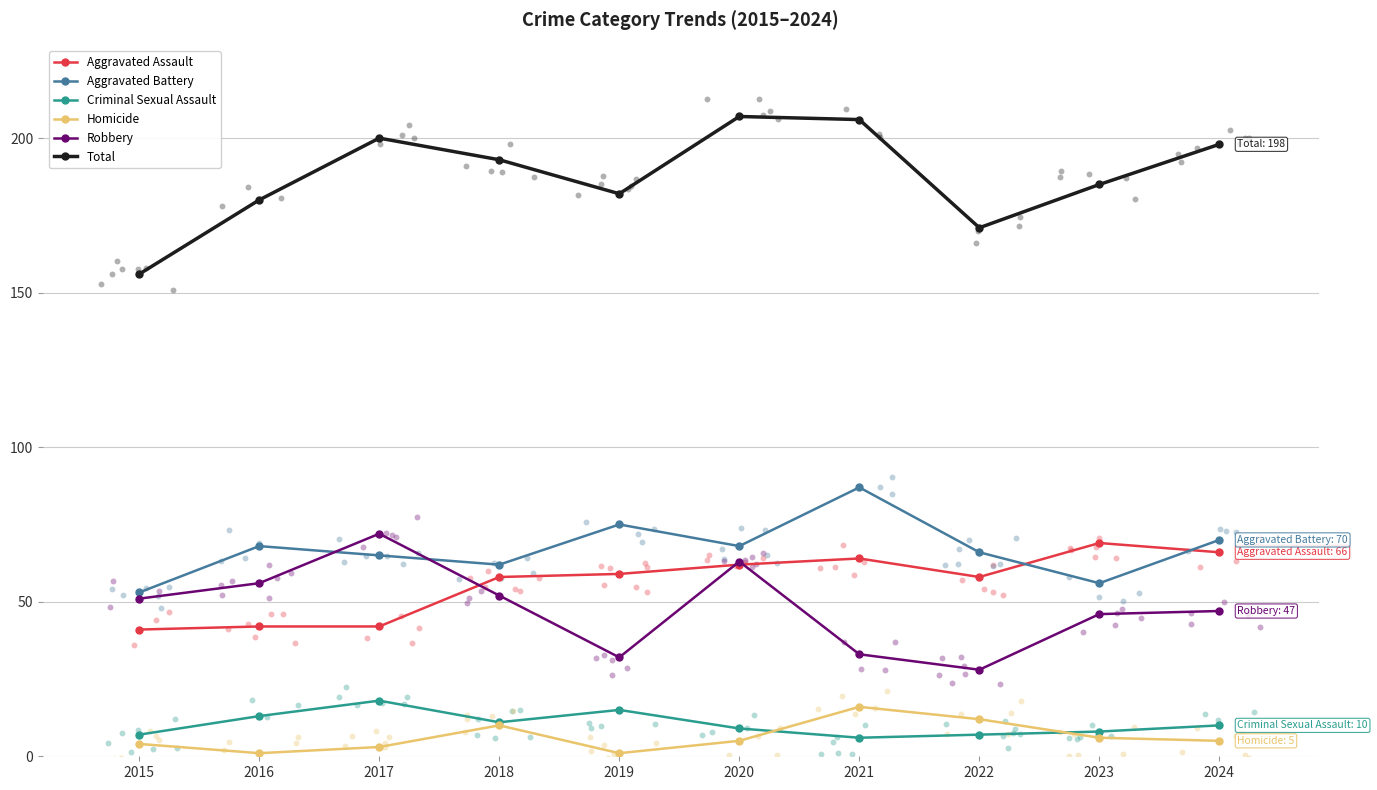

Which series contains the highest Y value?

Total